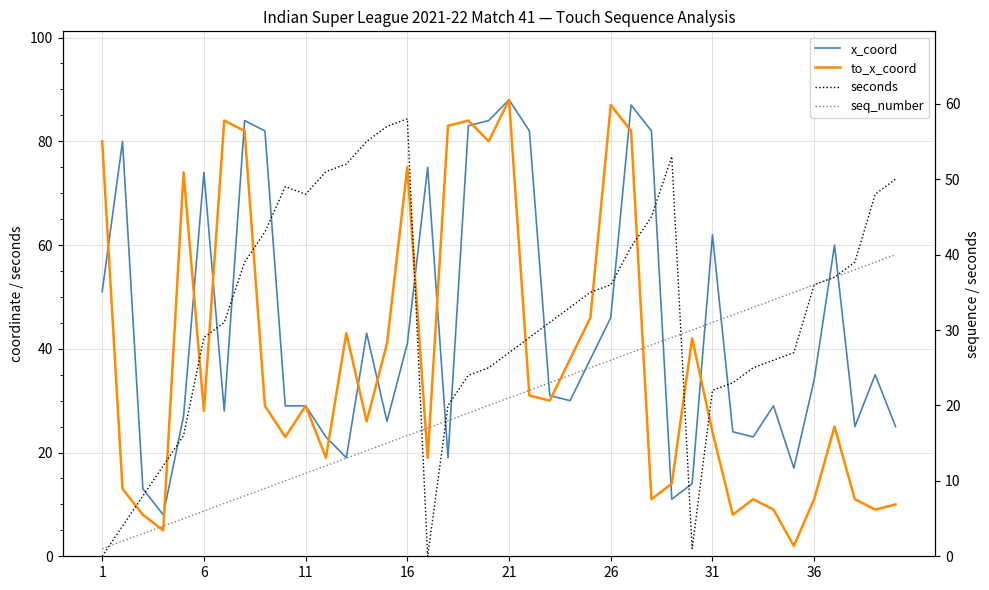

Which series has the largest total across all categories?

x_coord